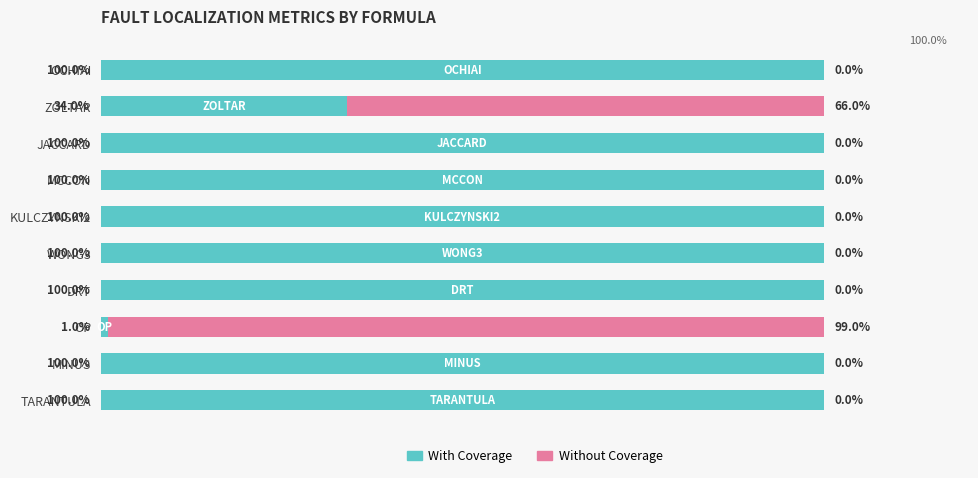

At which label is With Coverage closest to 50?

ZOLTAR